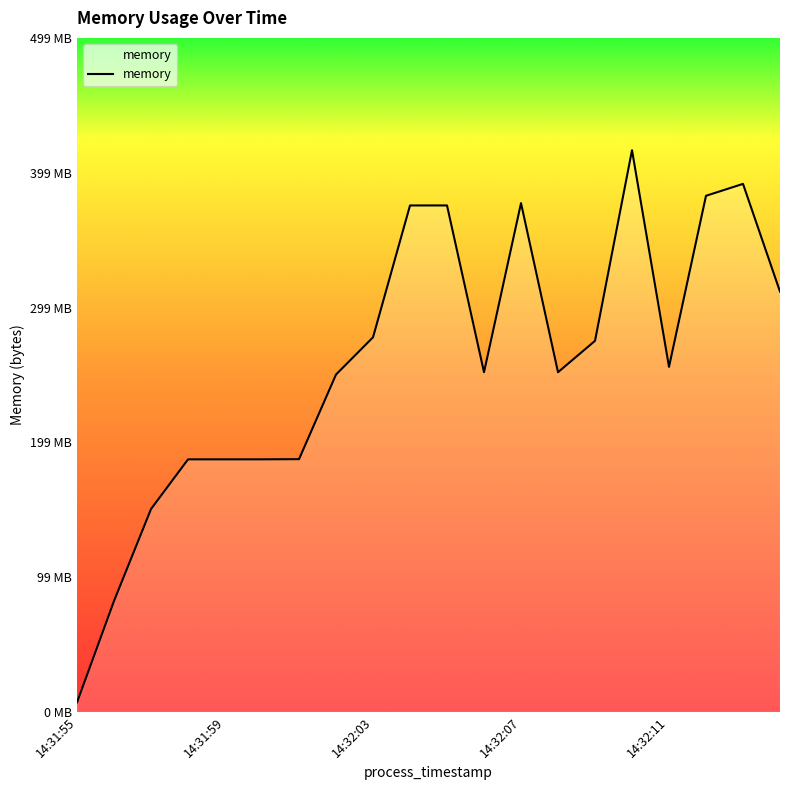

Is this an area chart (filled region under the line)?

Yes